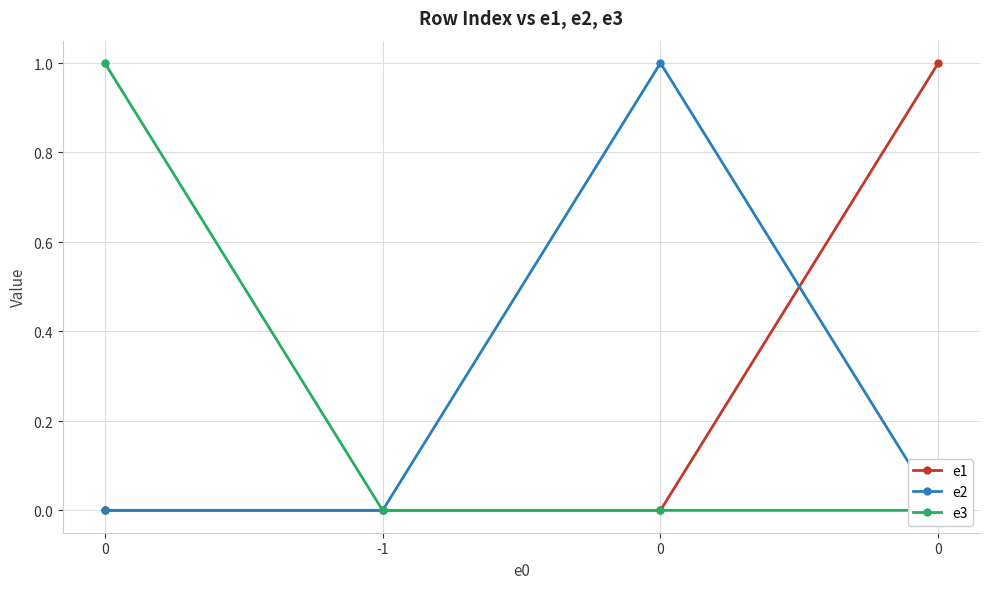

Between which two adjacent categories do e2 and e3 first intersect?

0 and -1